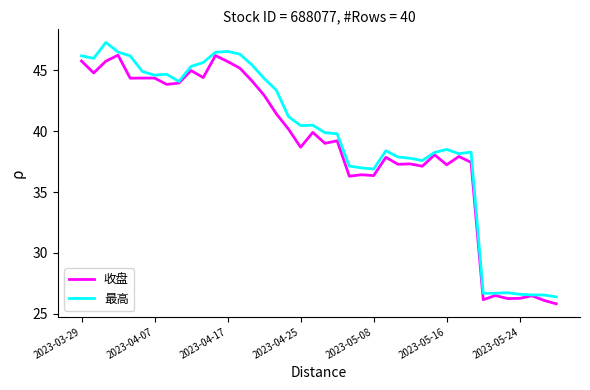

List the series in order of their peak value, highest first.

最高, 收盘